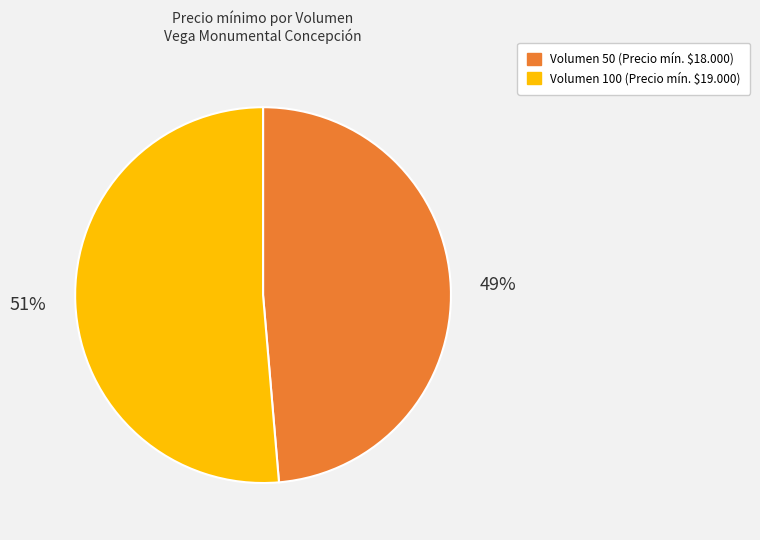

To the nearest percent, what is the combined percentage of Volumen 50 and Volumen 100?

100%